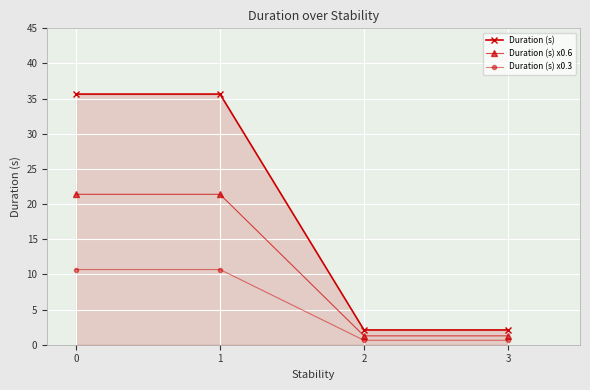

What is the sum of the Duration (s) values at 3 and 0?

37.8